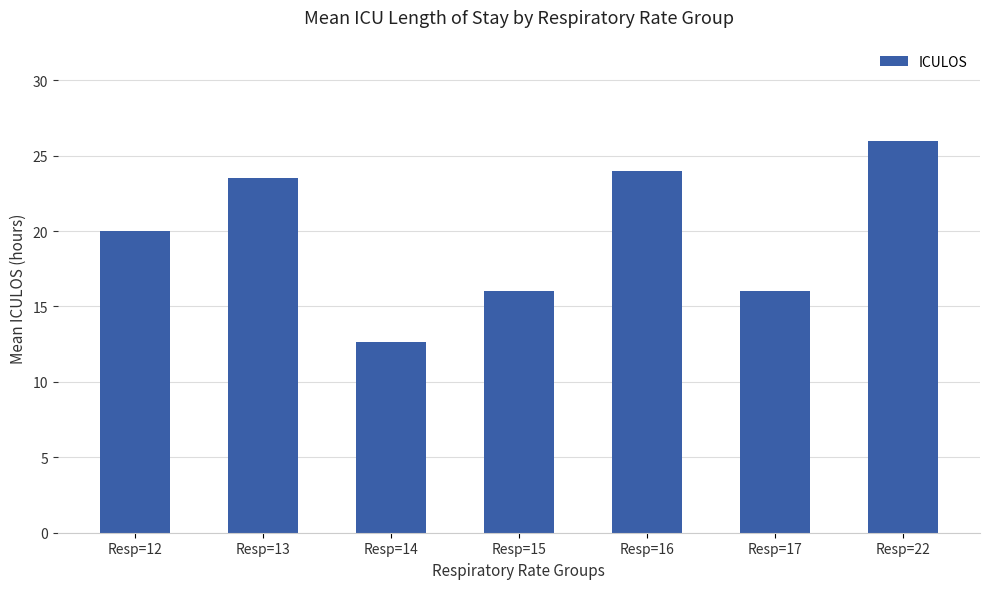

True or false: the data shows 28.0 at Resp=12.

False